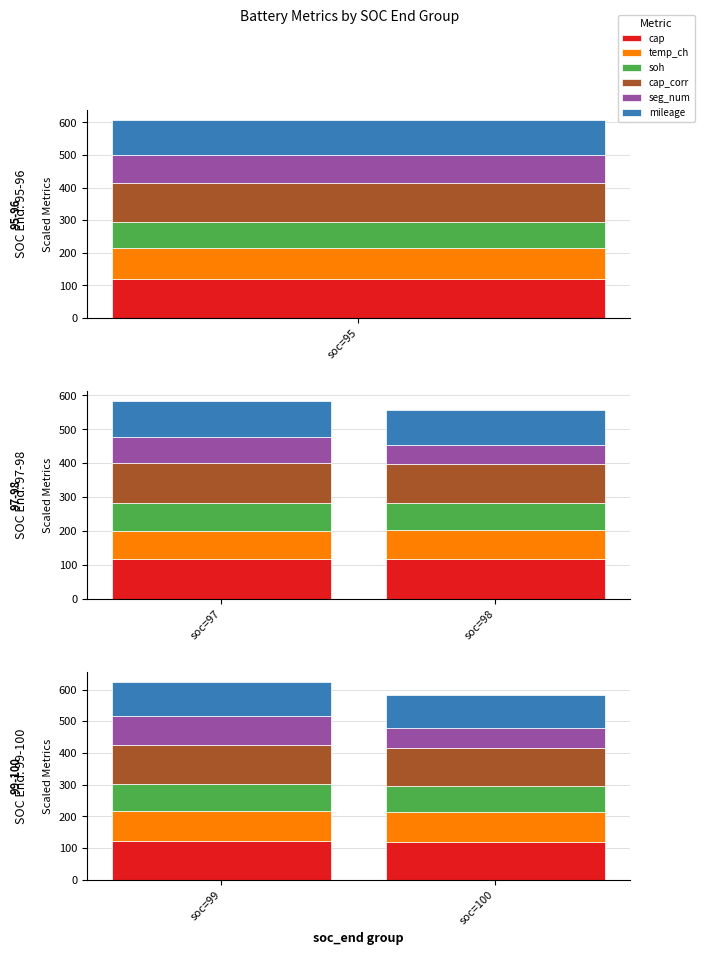

What is the total value across all series at soc=100?

583.9